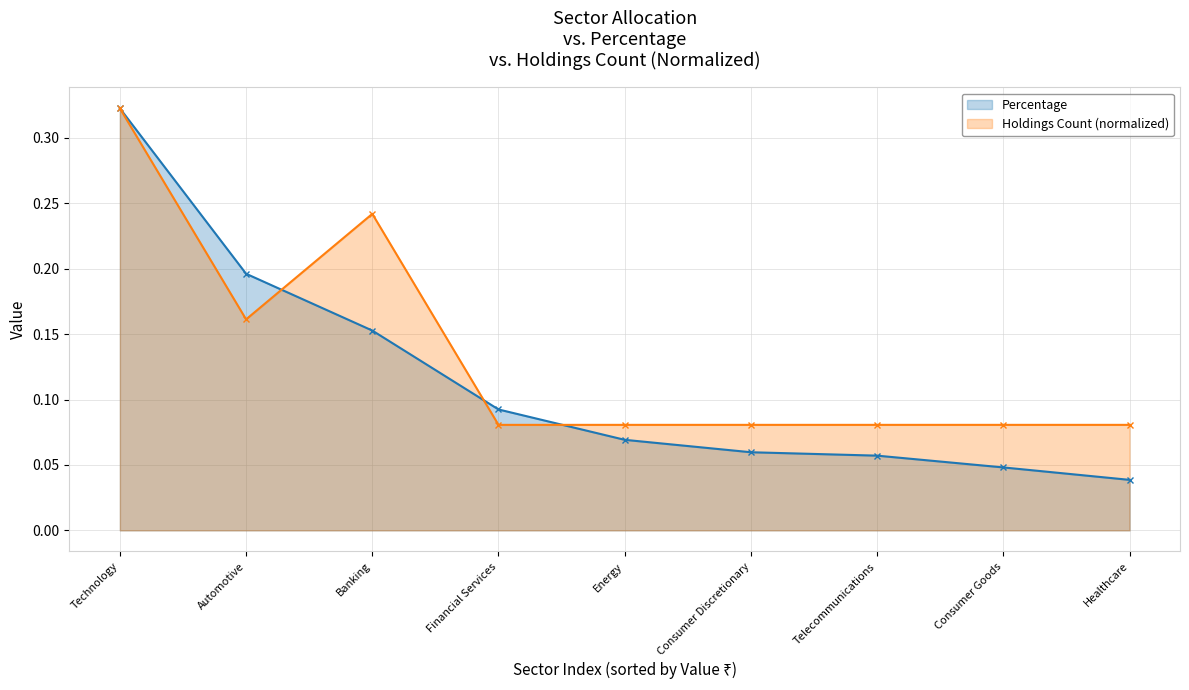

What is the maximum value for Holdings Count?

0.3